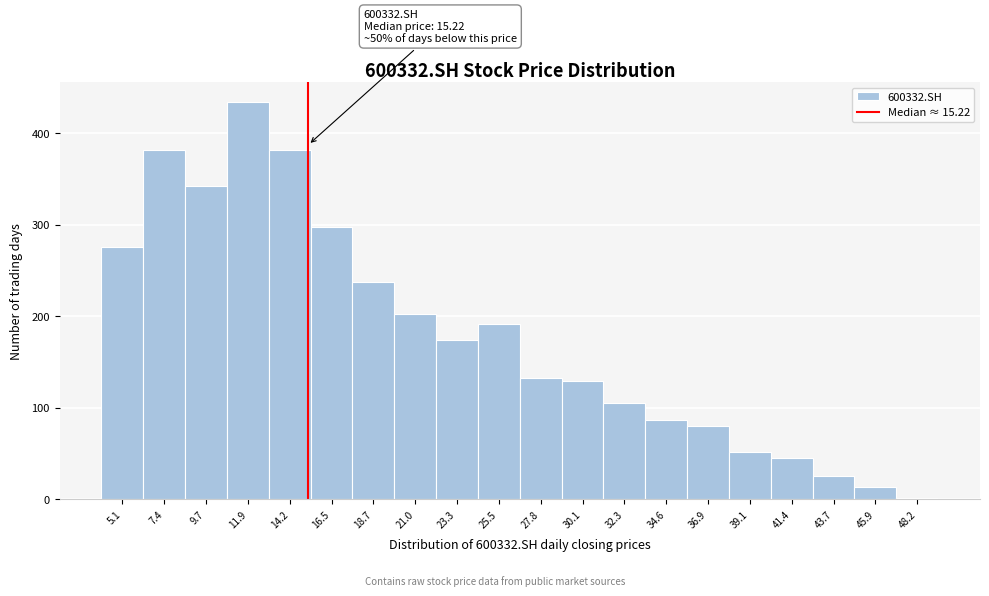

Over which range of the x-axis is the bar tallest?

11.0 to 13.0